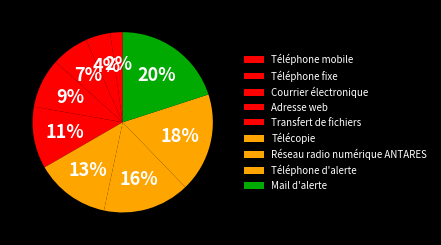

To the nearest percent, what is the combined percentage of Télécopie and Mail d'alerte?

33%